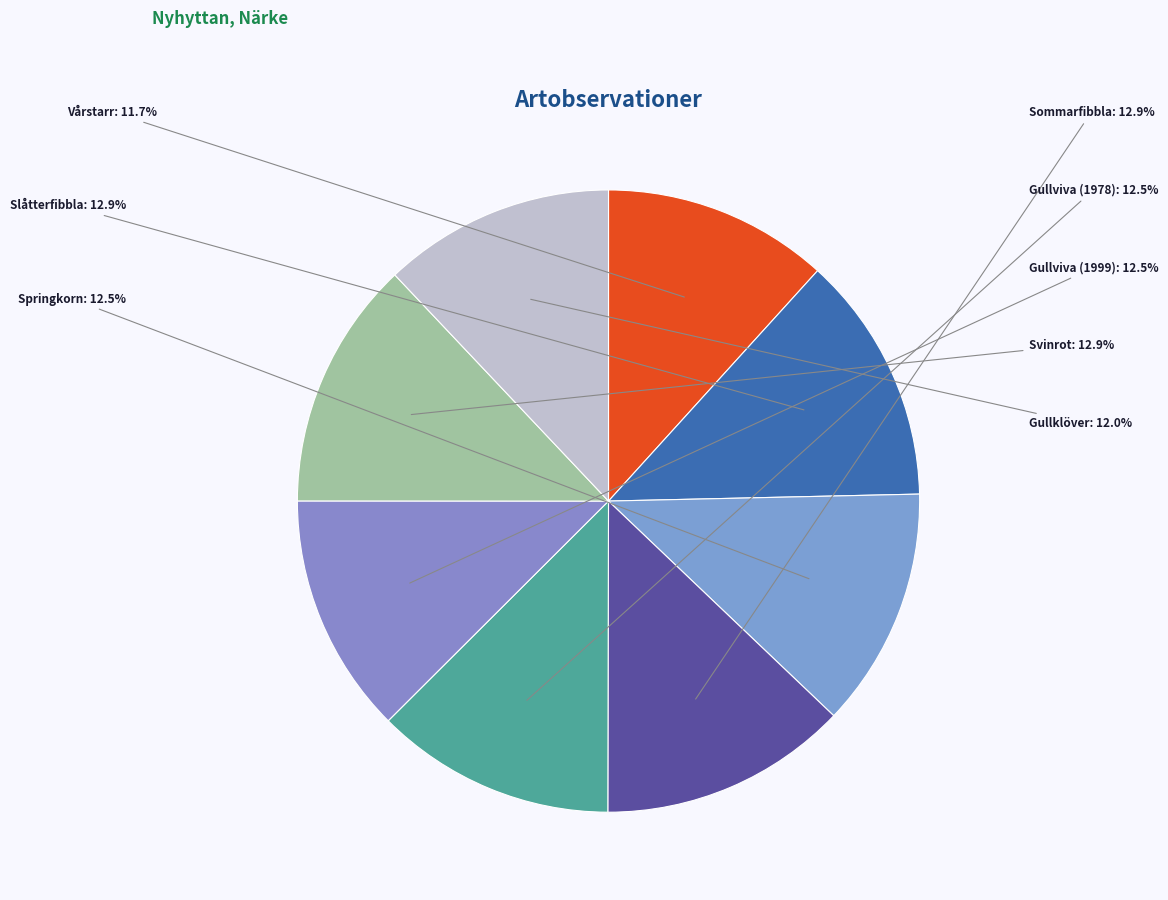

Does Gullviva (1999) represent more than half of the total?

No